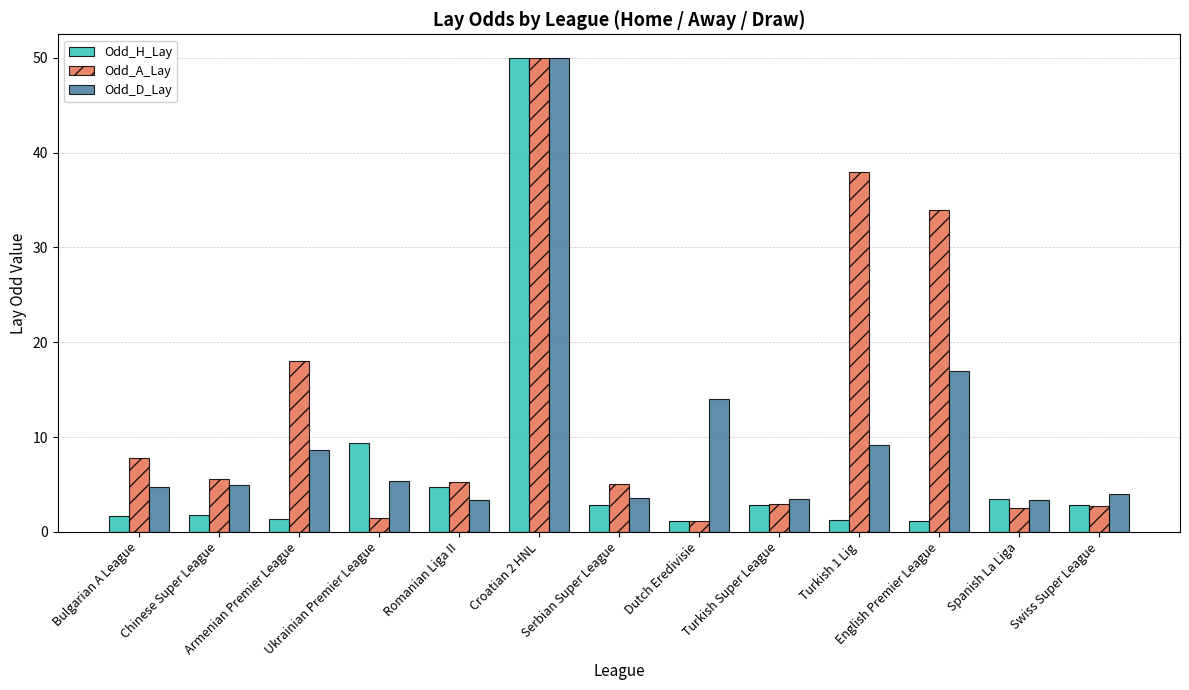

Is the value of Odd_D_Lay at Bulgarian A League greater than the value of Odd_A_Lay at Dutch Eredivisie?

Yes